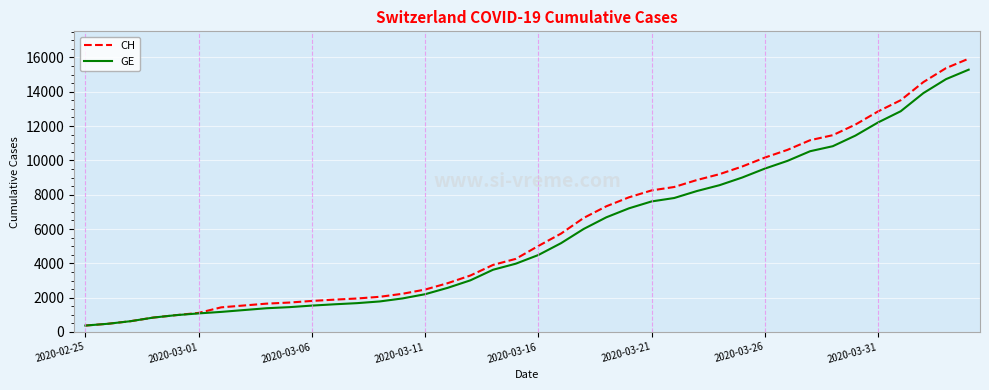

Which series has the widest spread of values?

CH